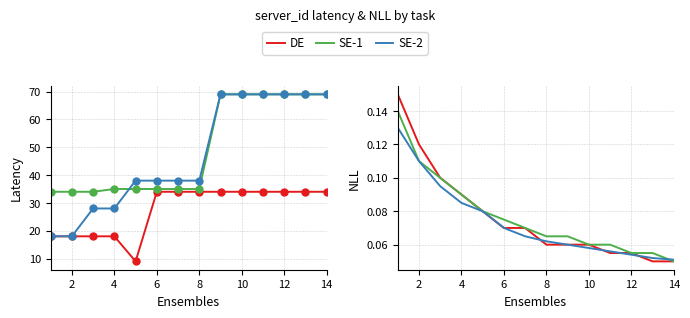

Rank the series by their maximum value, from lowest to highest.

SE-2, SE-1, DE